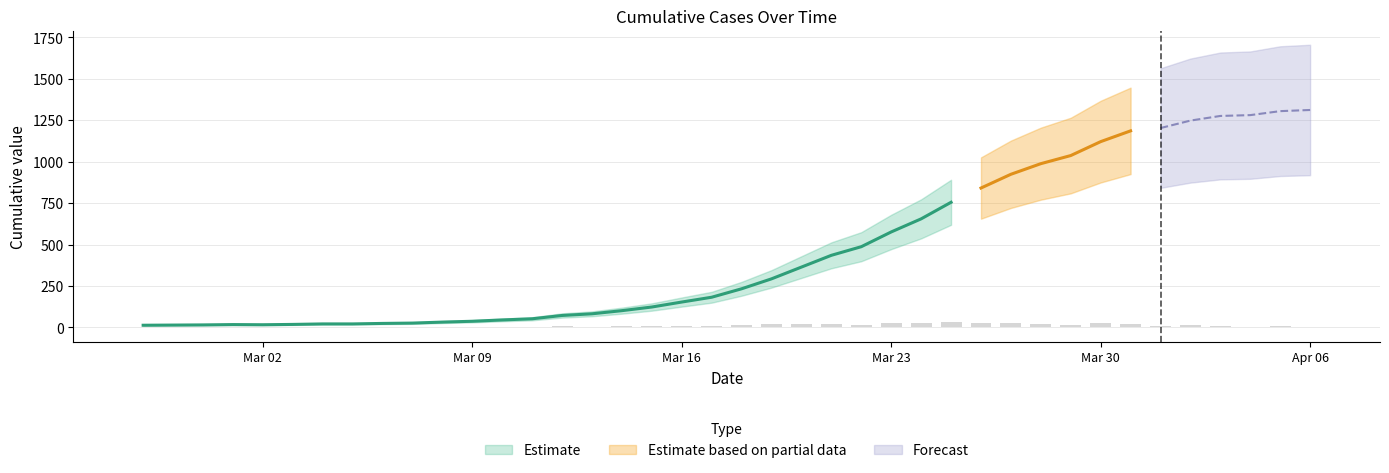

List the labels in order of value, smallest first.

2020-02-27, 2020-02-28, 2020-02-29, 2020-03-02, 2020-03-01, 2020-03-03, 2020-03-04, 2020-03-05, 2020-03-06, 2020-03-07, 2020-03-08, 2020-03-09, 2020-03-10, 2020-03-11, 2020-03-12, 2020-03-13, 2020-03-14, 2020-03-15, 2020-03-16, 2020-03-17, 2020-03-18, 2020-03-19, 2020-03-20, 2020-03-21, 2020-03-22, 2020-03-23, 2020-03-24, 2020-03-25, 2020-03-26, 2020-03-27, 2020-03-28, 2020-03-29, 2020-03-30, 2020-03-31, 2020-04-01, 2020-04-02, 2020-04-03, 2020-04-04, 2020-04-05, 2020-04-06